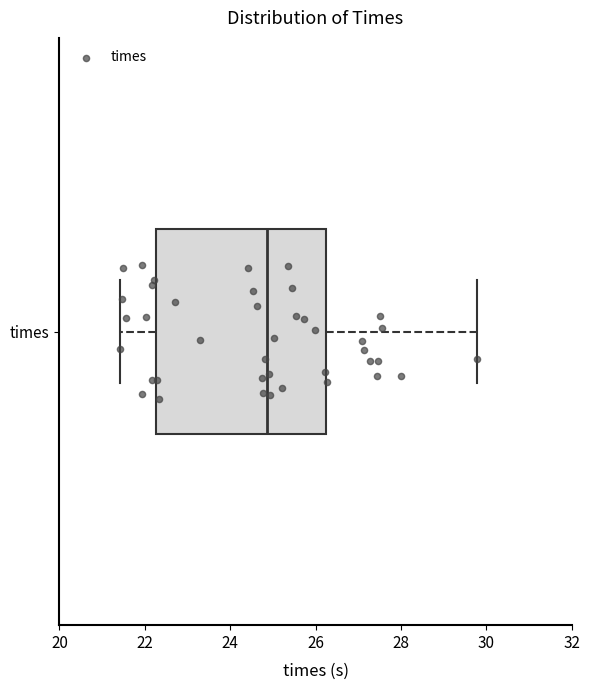

Transcribe this box plot: give where the median line is, the range the box spans, and where the two whiskers end, as read against the x-axis. The values are not printed on the chart, so give them approximately, as read against the axis.

median 24.8, box 22.2 to 26.2, whiskers 21.4 to 29.8